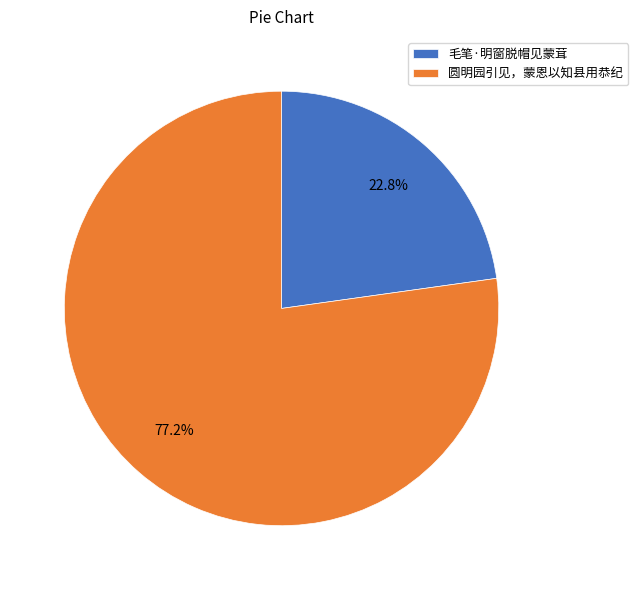

How many segments does this pie chart have?

2